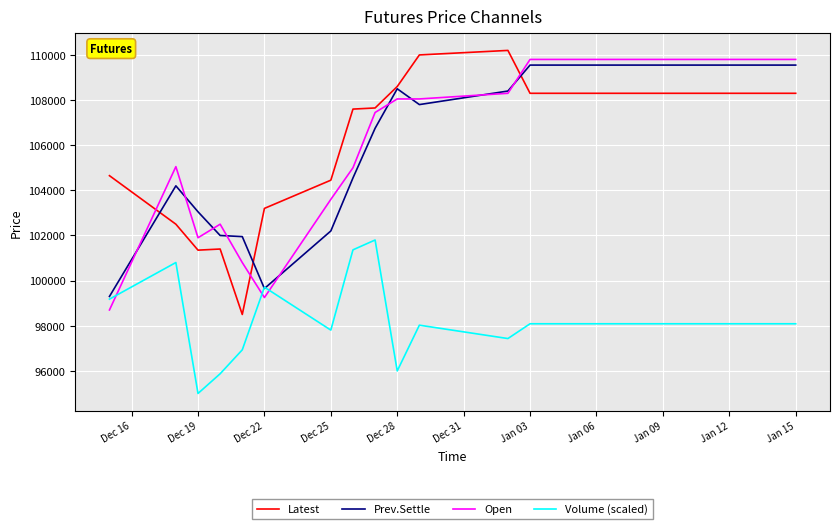

What is the maximum value for Prev.Settle?

109550.0